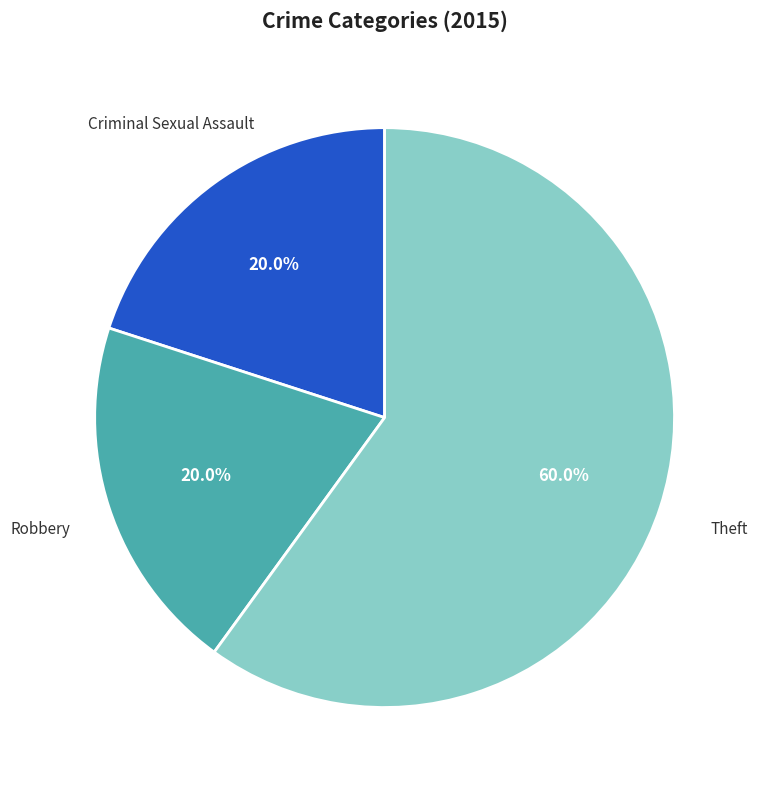

True or false: Robbery accounts for 12% of the total.

False